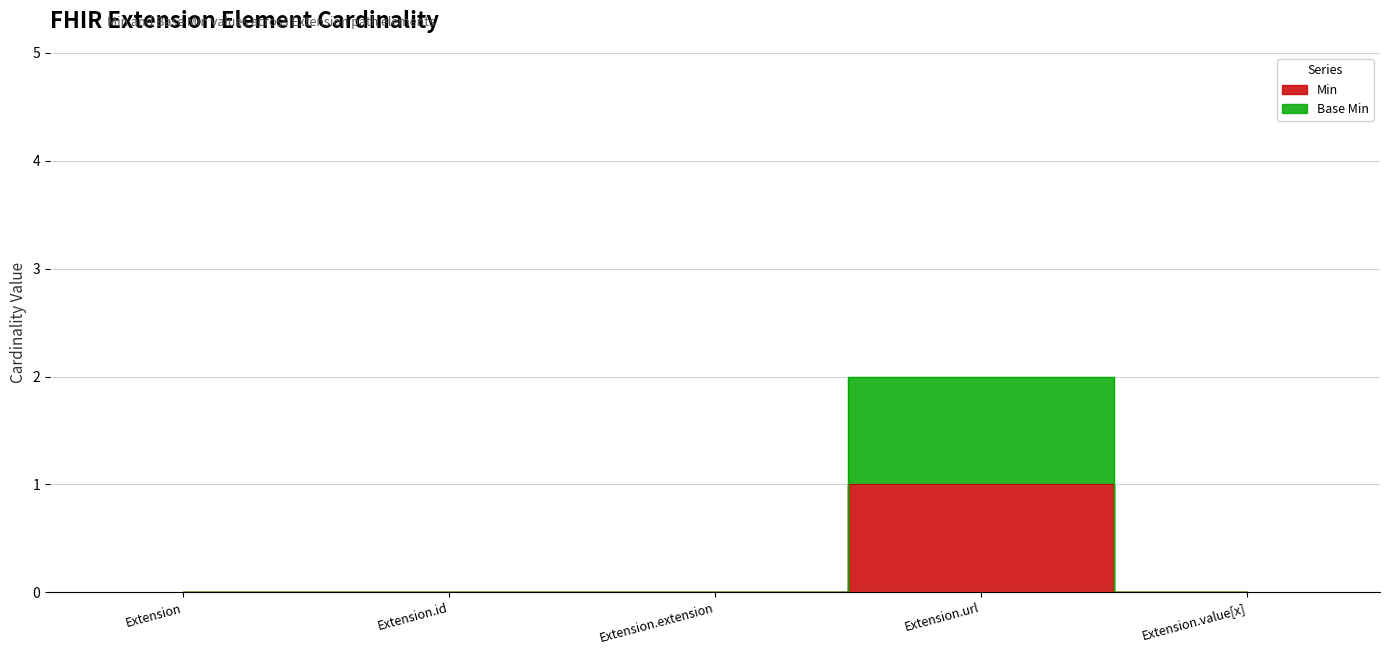

What are all the series names shown in the legend?

Min, Base Min